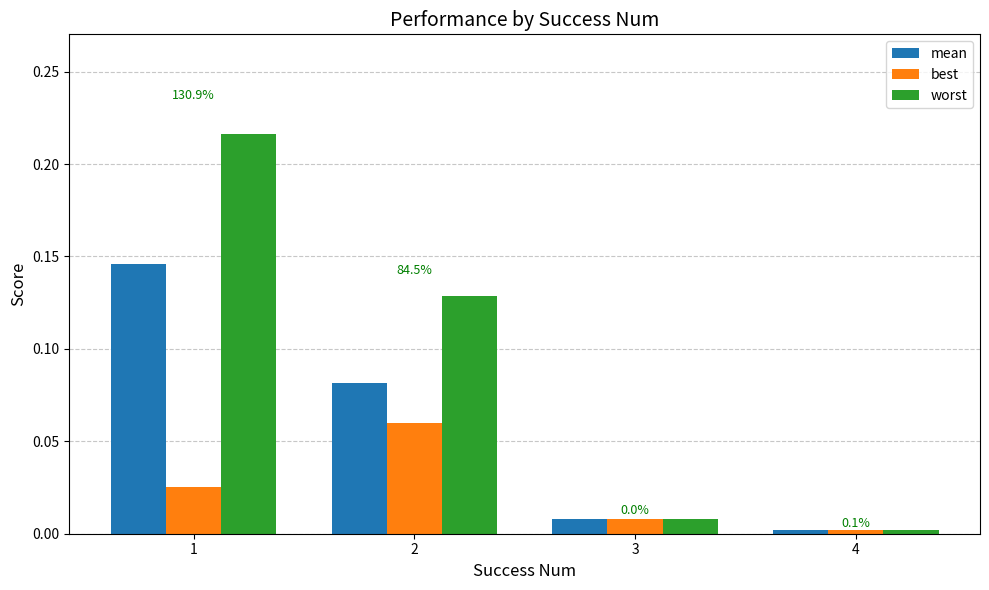

List the labels in order of mean value, largest first.

1, 2, 3, 4